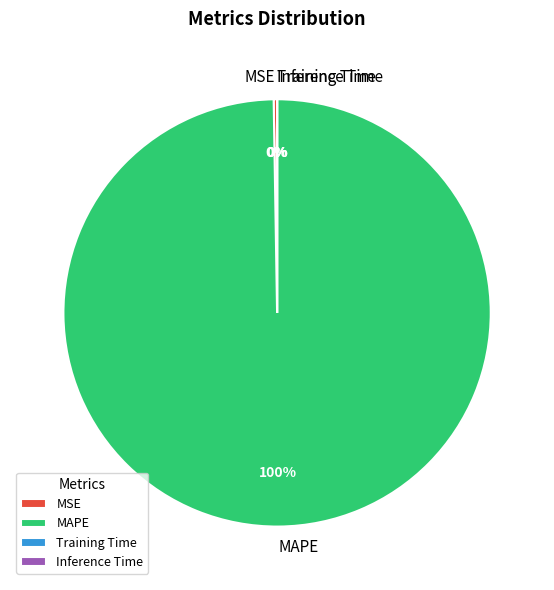

Which slice represents more than half of the pie?

MAPE